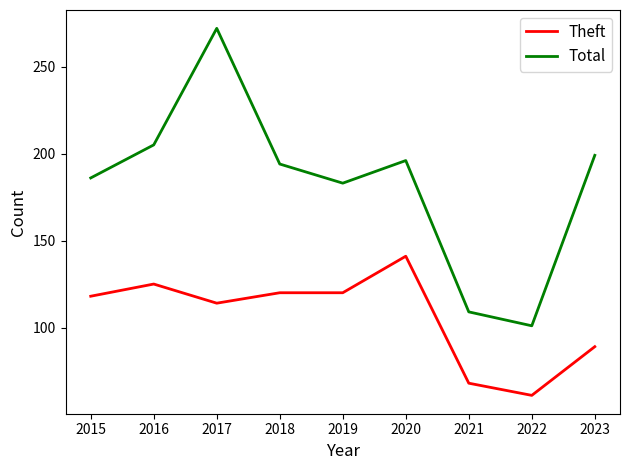

Which series changed the most between 2017 and 2019?

Total